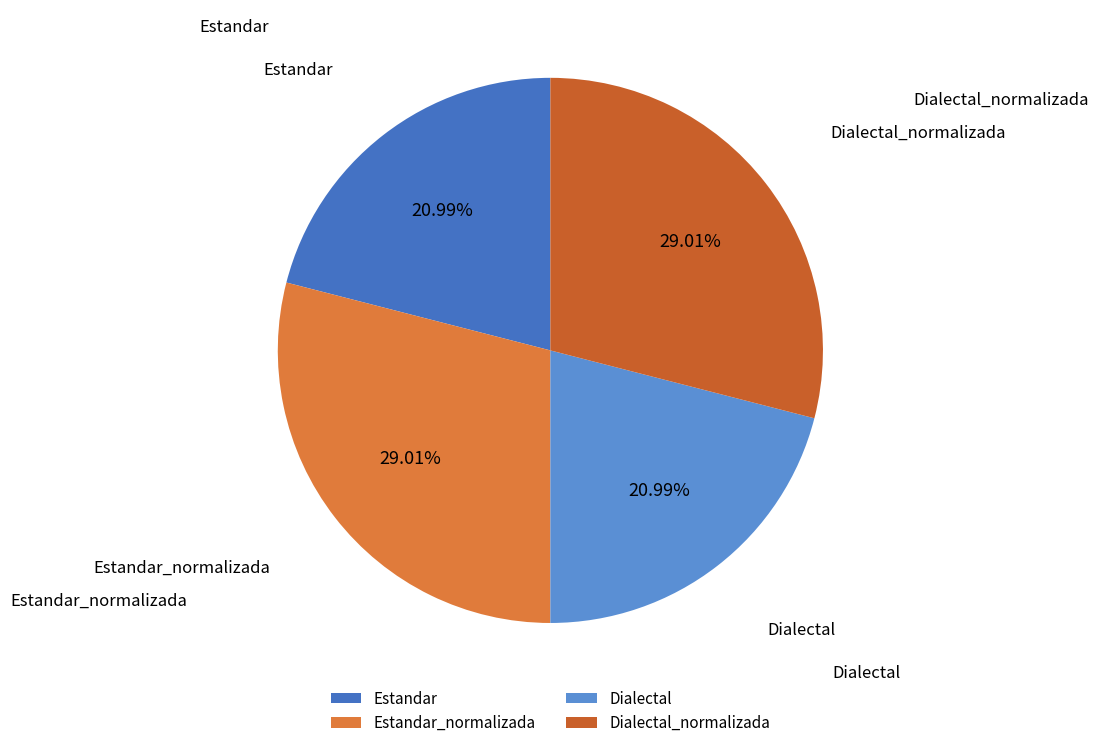

What is the ratio of the value at Estandar_normalizada to the value at Estandar?

1.4